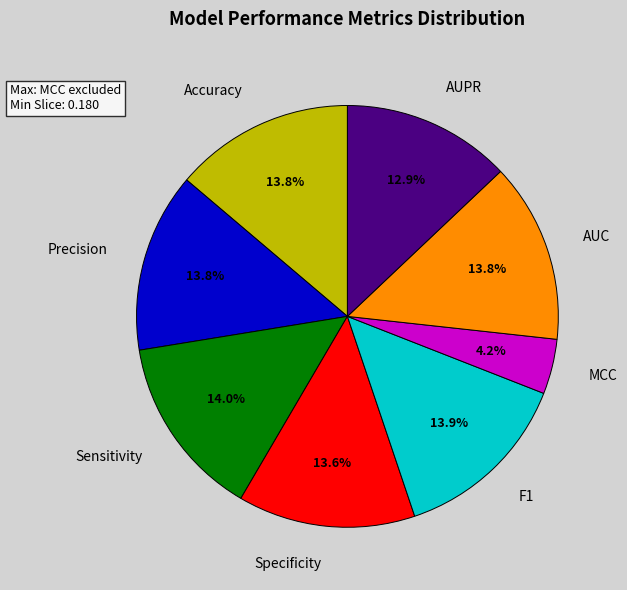

The AUC slice represents 14% of the pie. True or false?

True